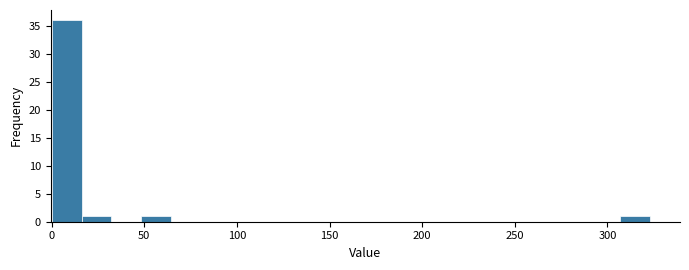

Read against the x-axis, roughly where is the centre of the tallest bar?

10